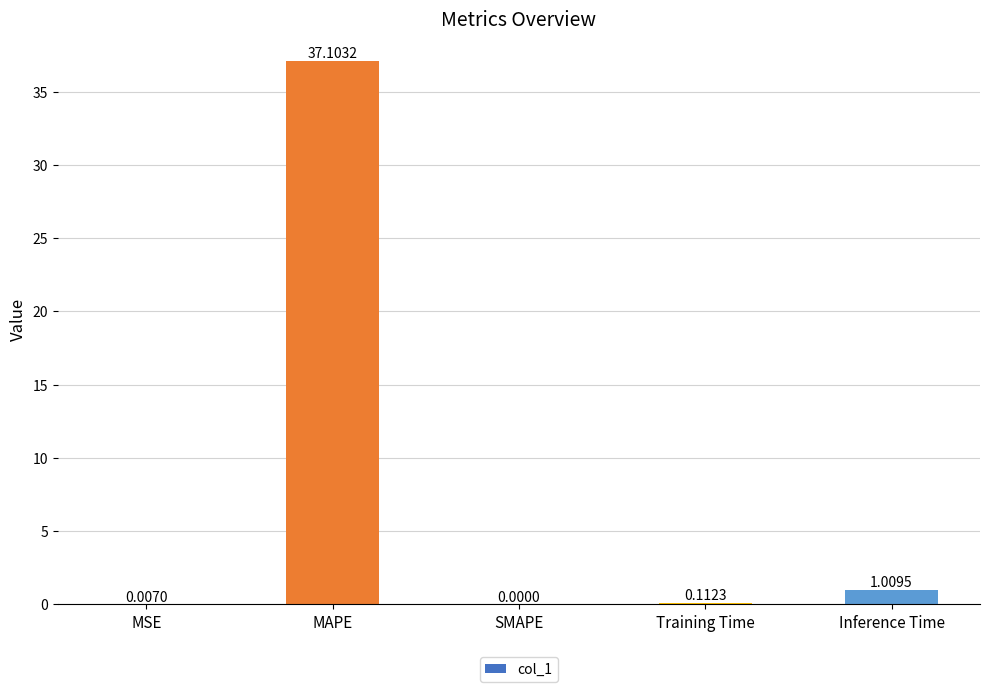

Where is the data nearest to the value 18?

Inference Time